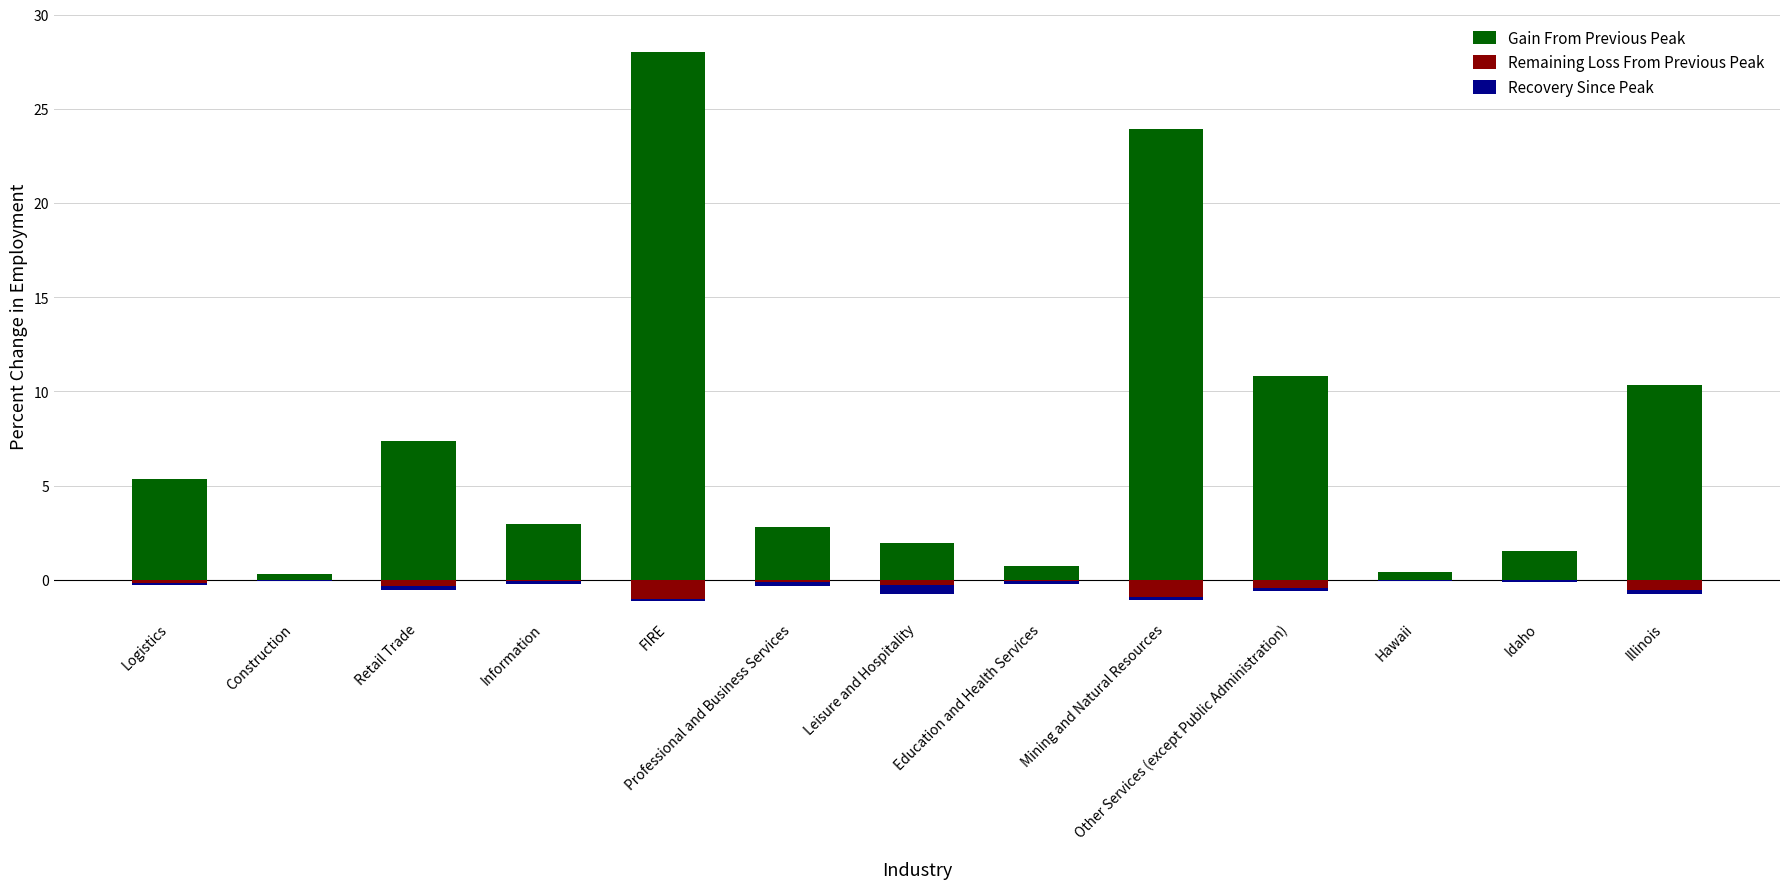

Between FIRE and Education and Health Services, which is larger?

FIRE